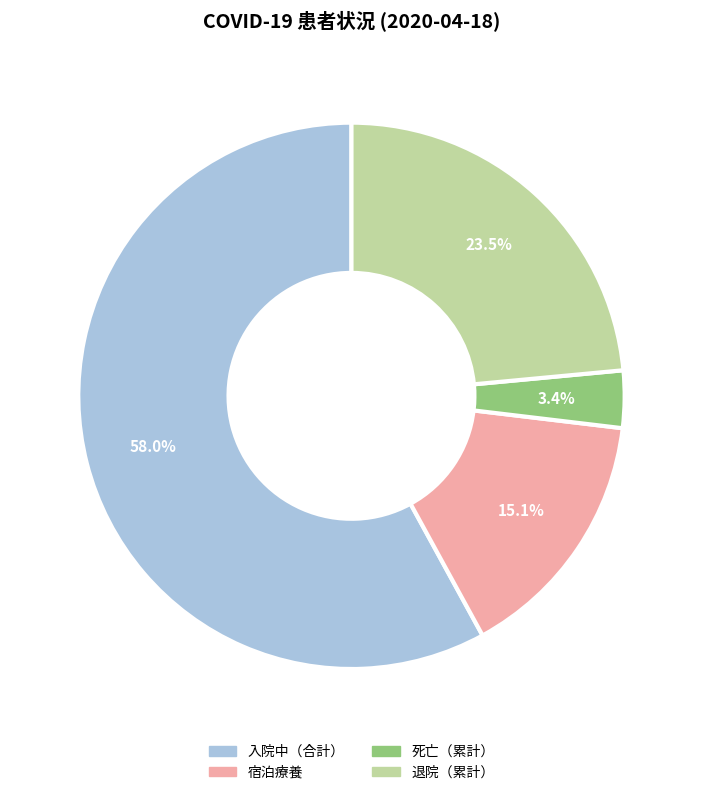

How many slices are in this pie chart?

4